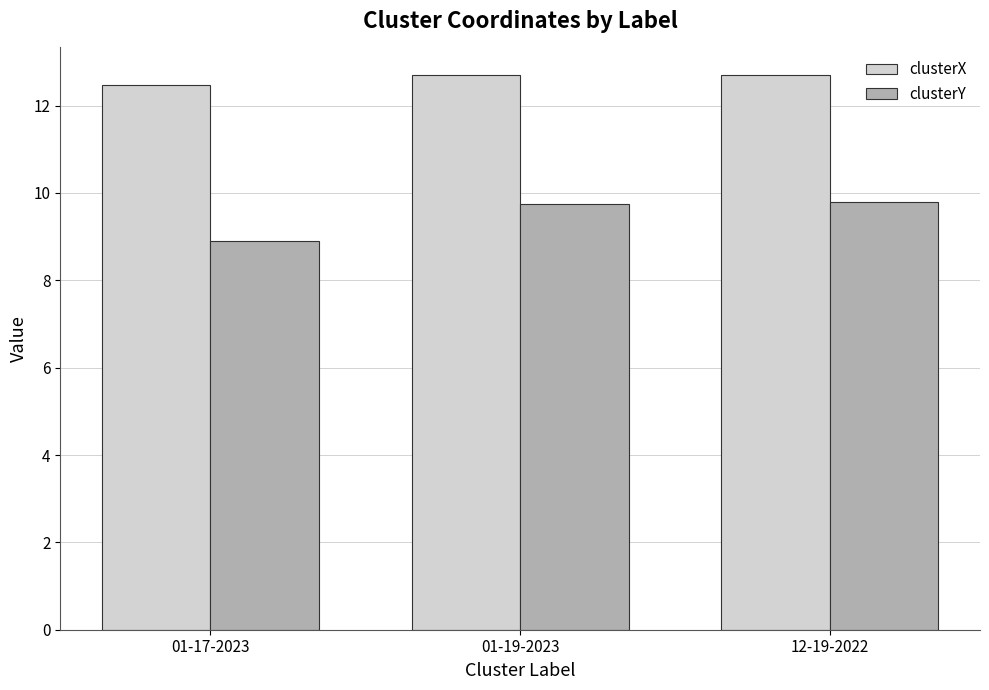

How many clusterX values are between 12 and 13?

3